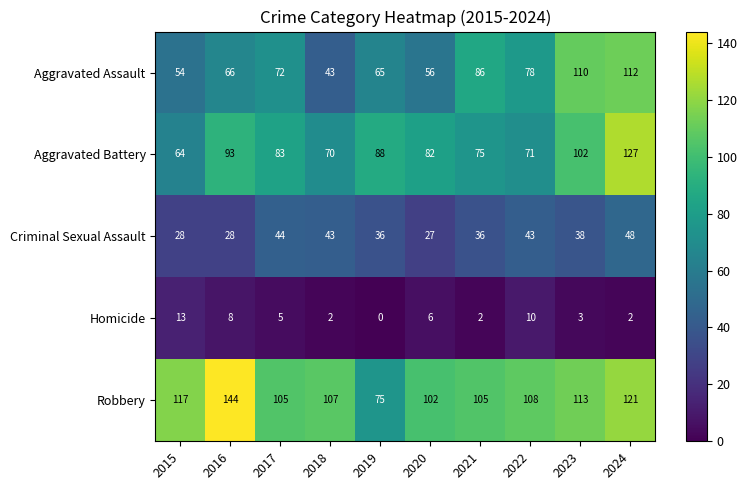

What is the difference between the second highest and second lowest values in the Criminal Sexual Assault series?

16